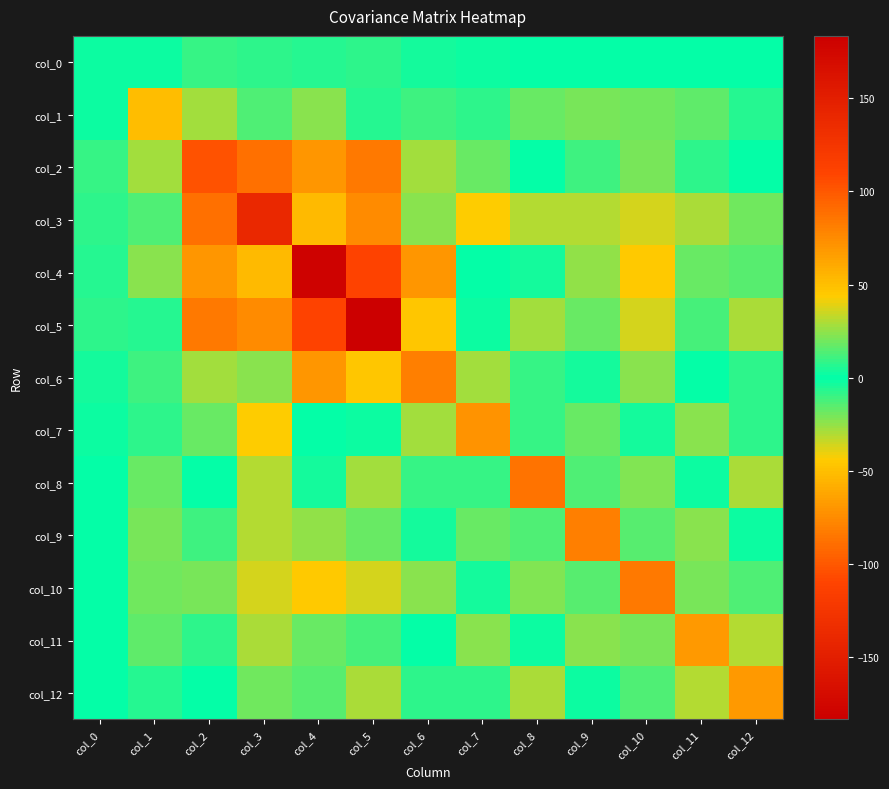

Between col_6 and col_10, which is larger?

col_6